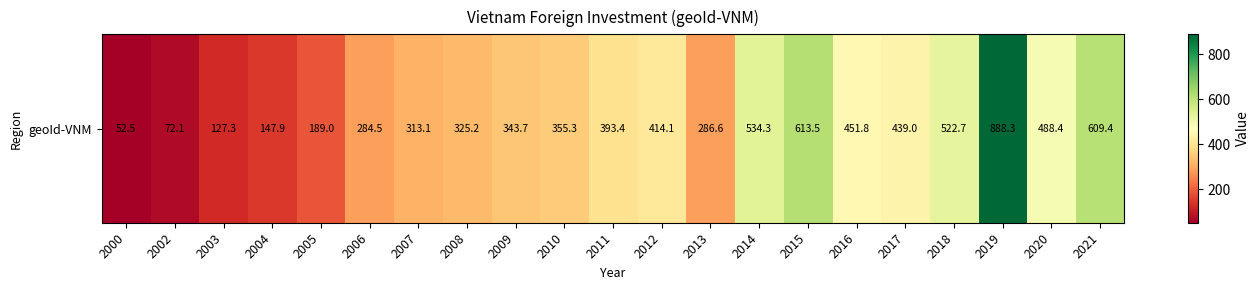

At which category does the chart reach its peak across all series?

2019